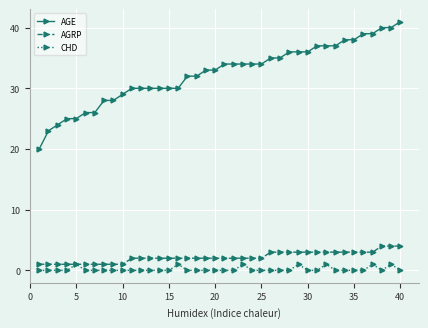

Count the number of data series in this chart.

3